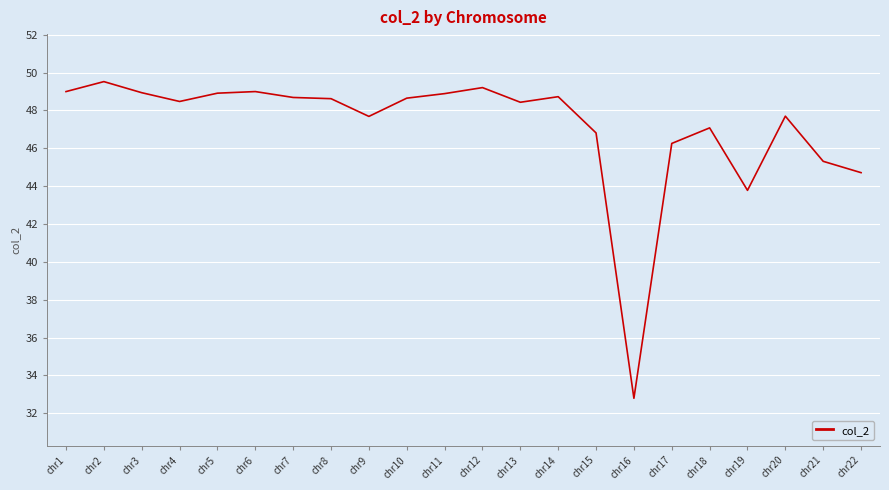

What is the difference between the values at chr15 and chr14?

1.9